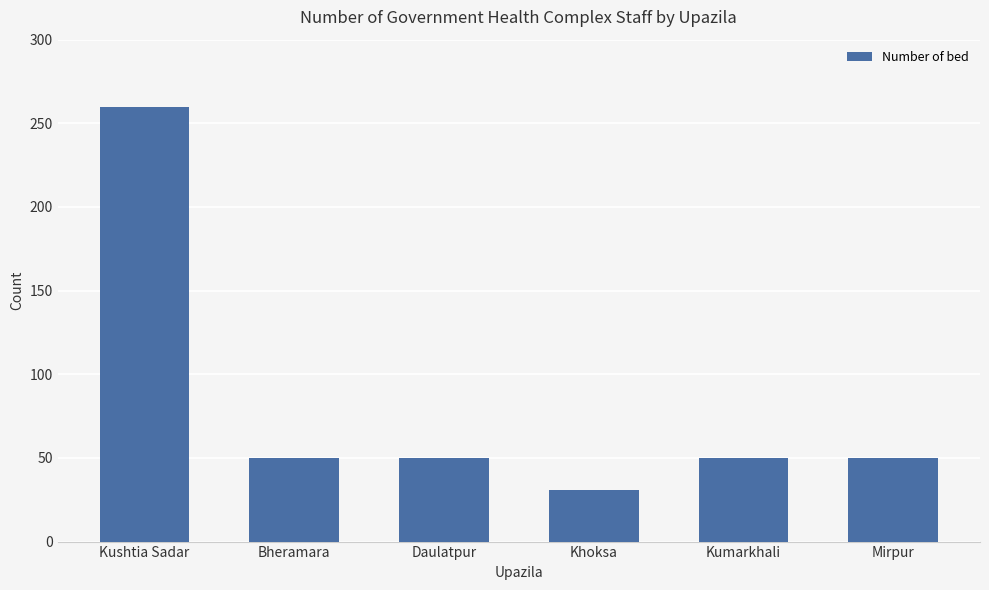

What value does the data have at Khoksa?

31